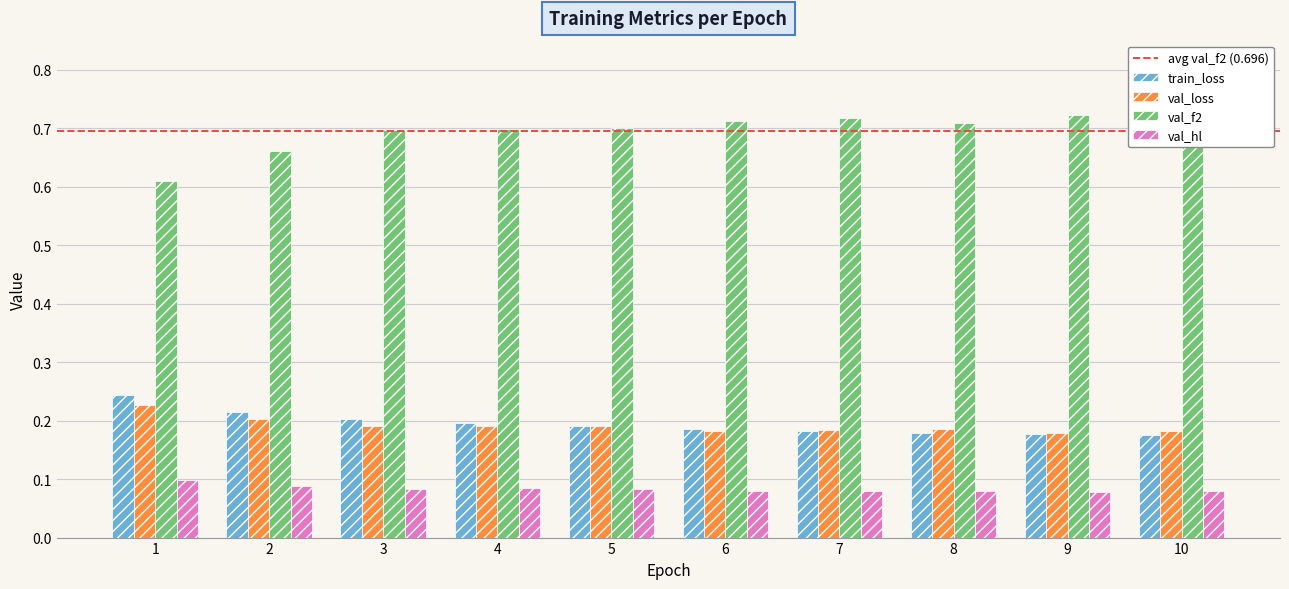

True or false: val_loss has a value of 0.1 at 8.

False